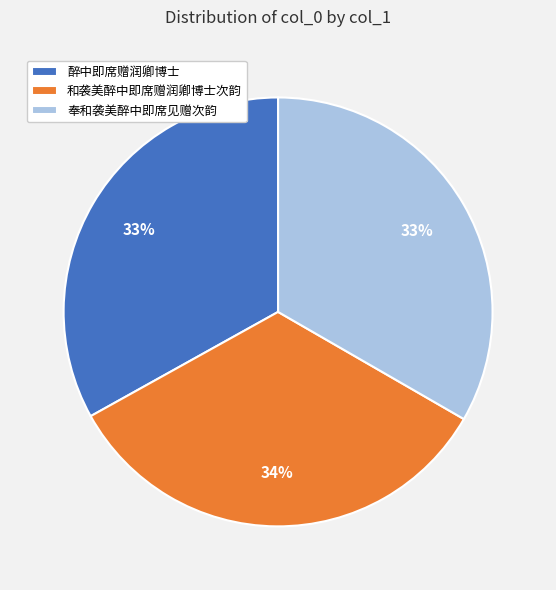

True or false: 醉中即席赠润卿博士 accounts for 20% of the total.

False